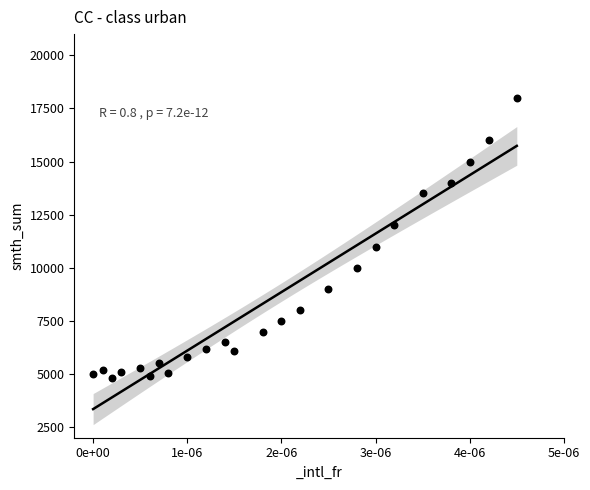

What Y value in the scatter plot is closest to 11400?

11000